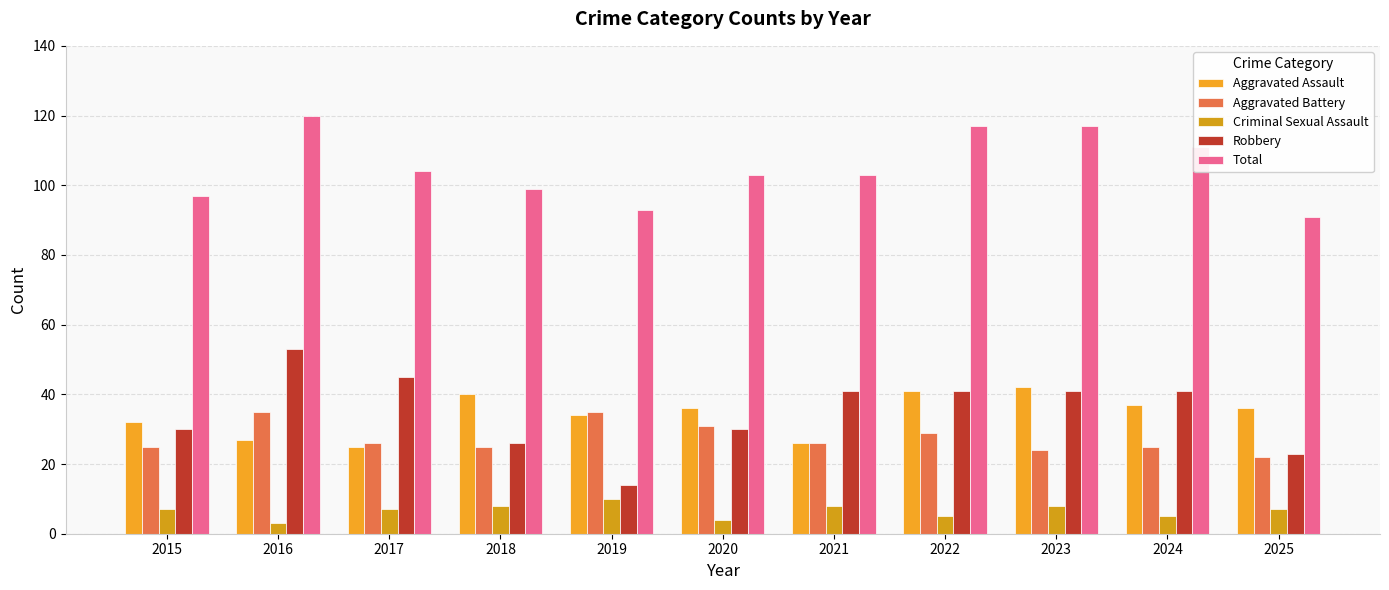

How many categories are shown in the chart?

11